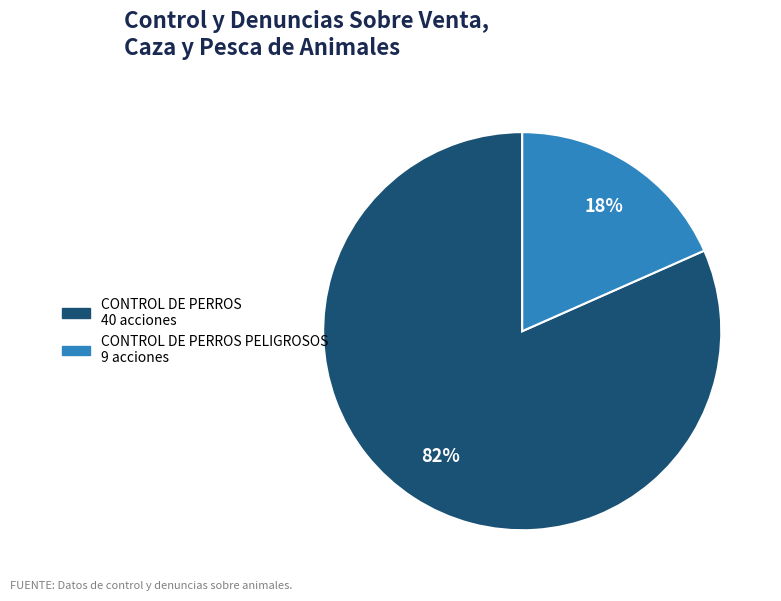

Does any single category account for the majority?

Yes